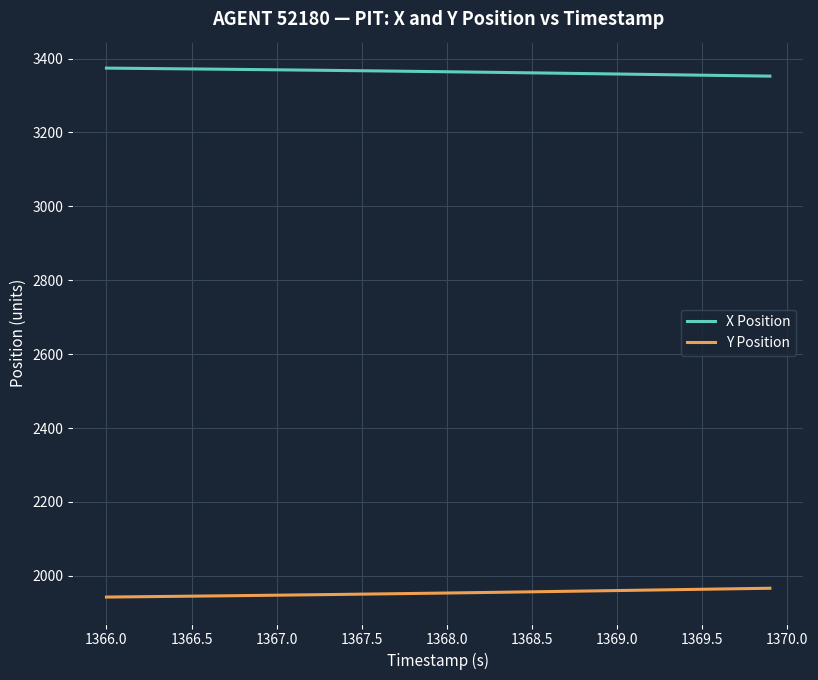

What is the average value of the Y Position series?

1953.6